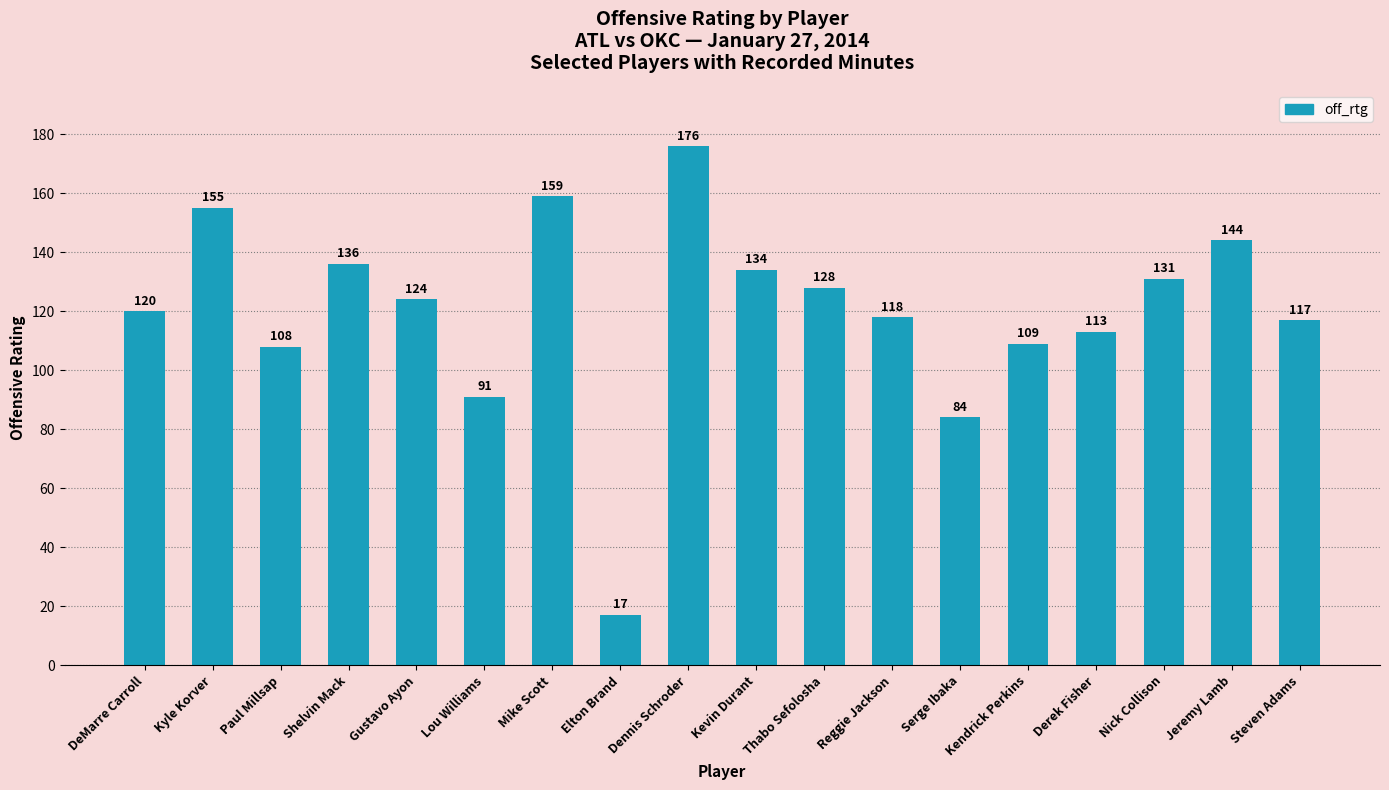

Which category has the highest value across all series?

Dennis Schroder